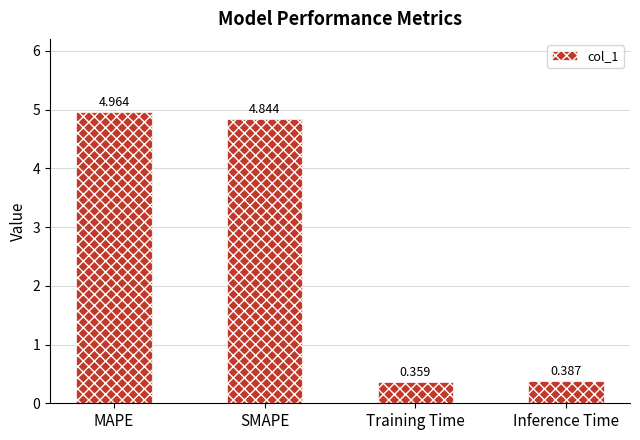

Rank the categories by value from lowest to highest.

Training Time, Inference Time, SMAPE, MAPE